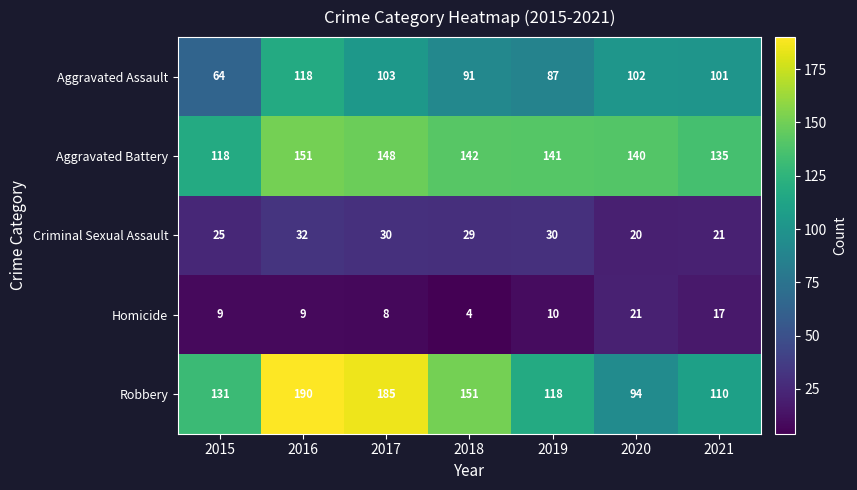

Which series has the largest total across all categories?

Robbery